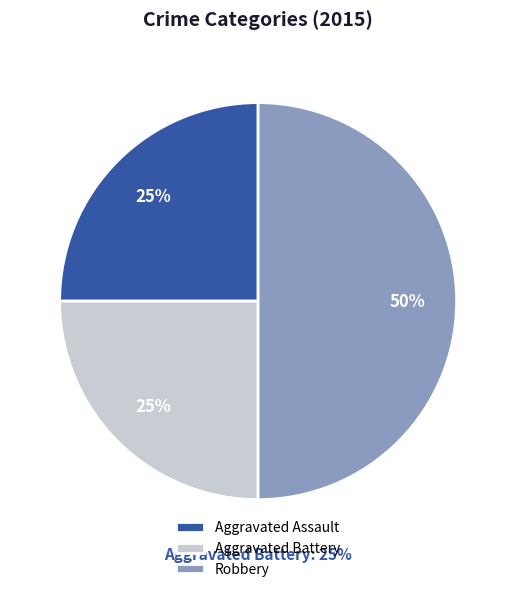

What percentage is the Aggravated Battery slice, to the nearest percent?

25%